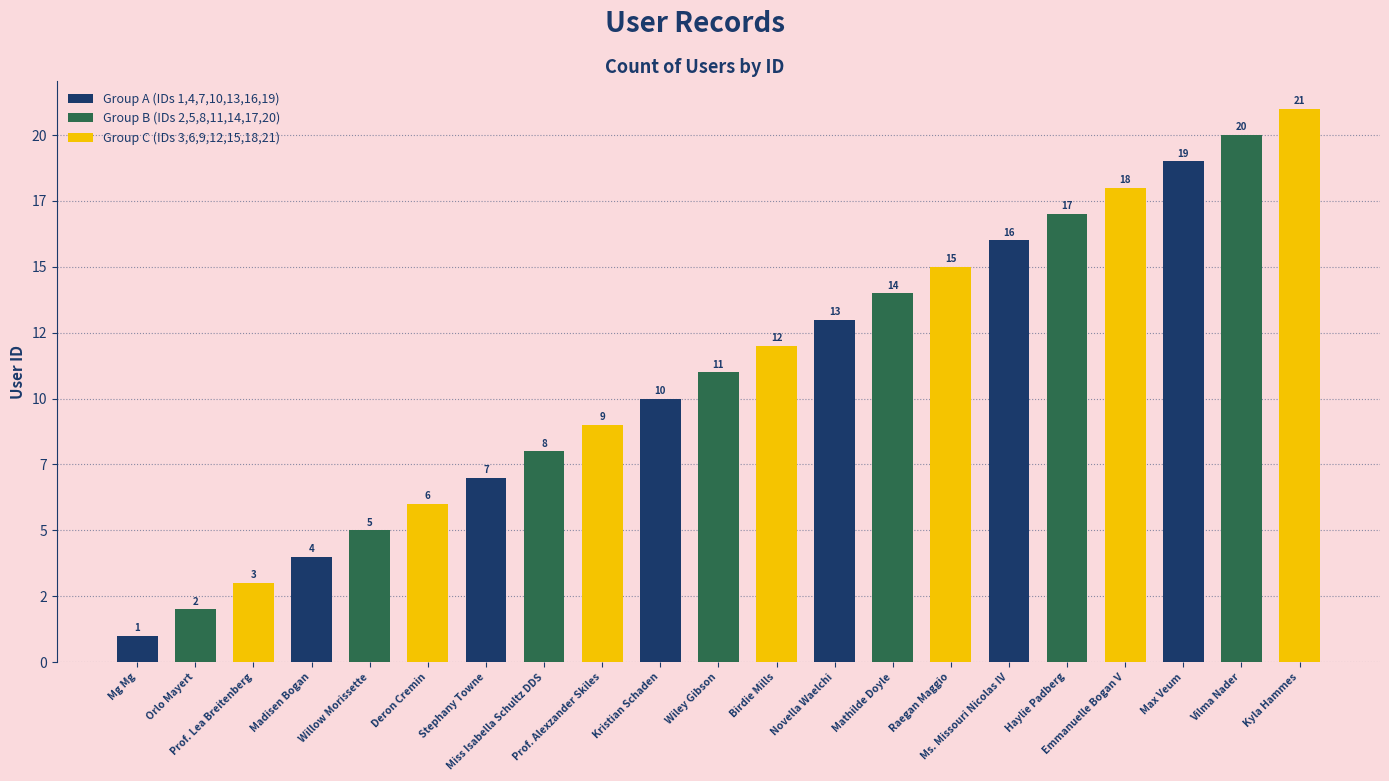

Is it true that the value at Willow Morissette is 5?

True